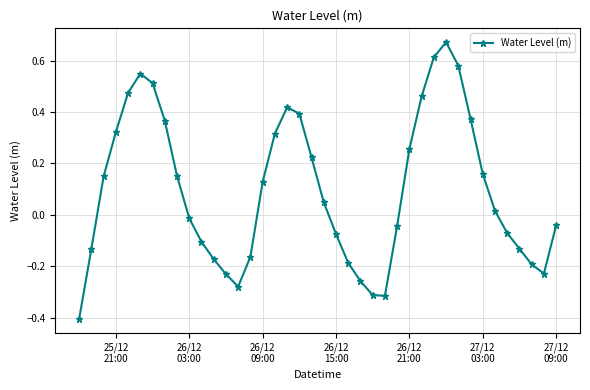

How many points are higher than both their immediate neighbors (excluding endpoints)?

3